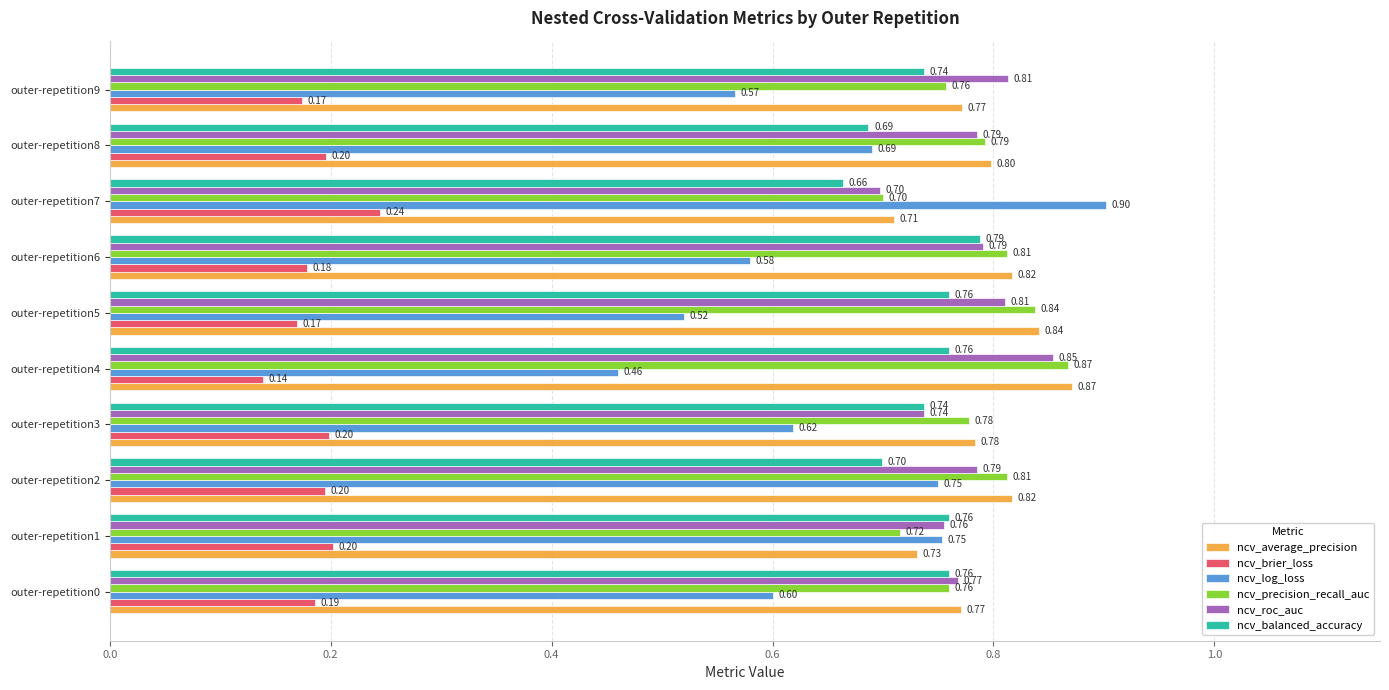

At which category is the sum across all series the highest?

outer-repetition2